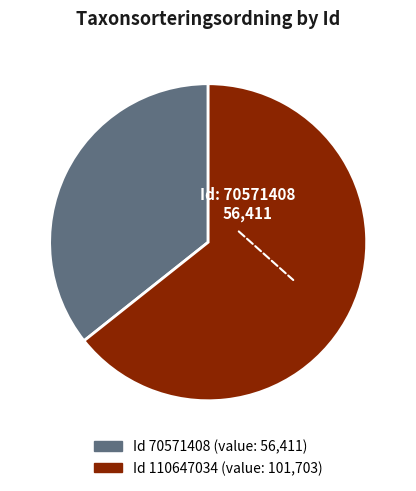

Does any single category account for the majority?

Yes